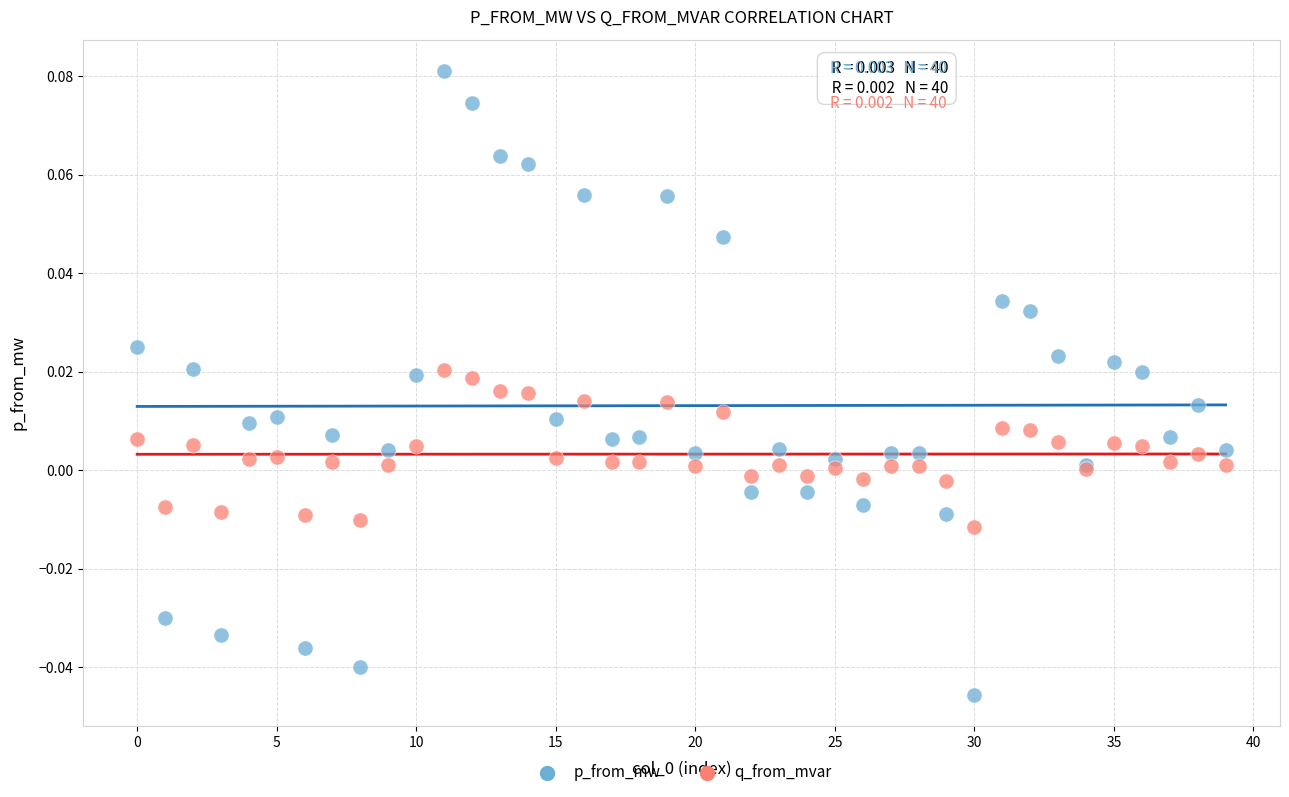

Which series reaches the minimum Y coordinate?

p_from_mw